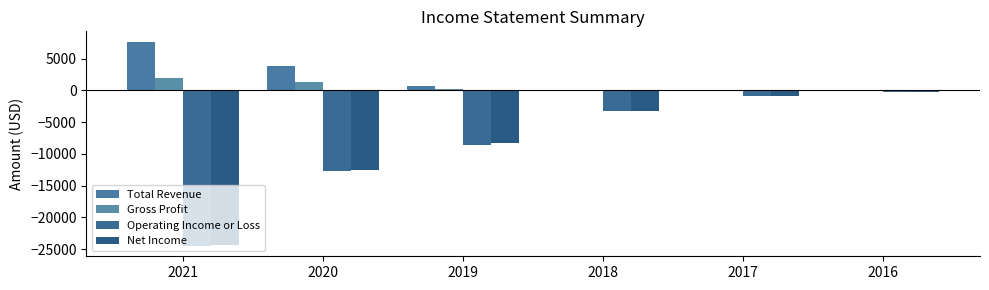

Are the bars grouped side by side (vs. stacked)?

Yes